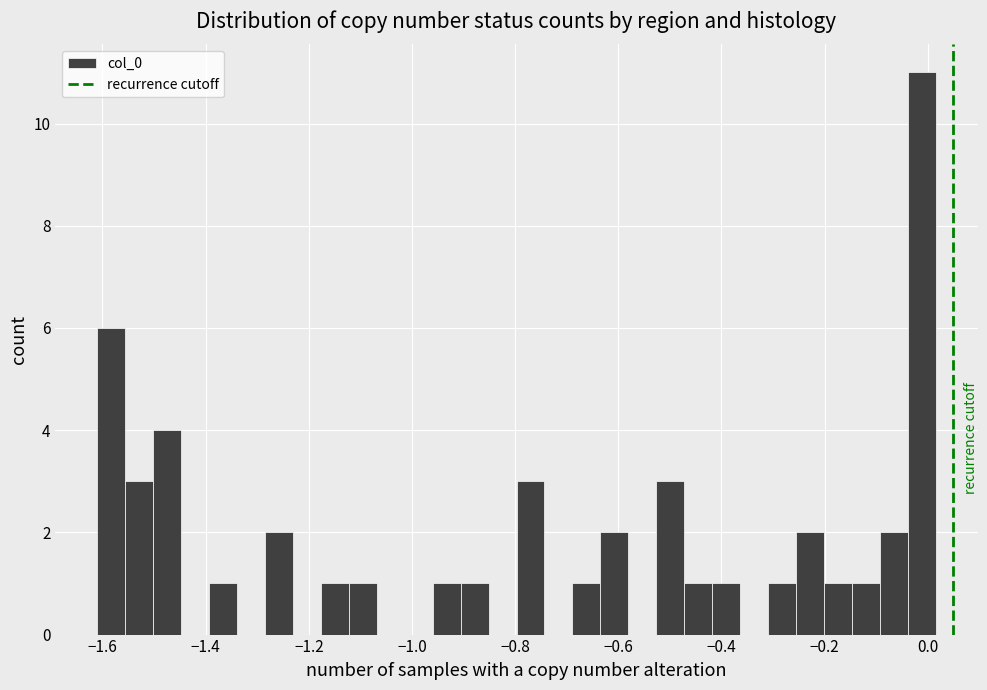

Read against the x-axis, roughly where is the centre of the tallest bar?

-0.02